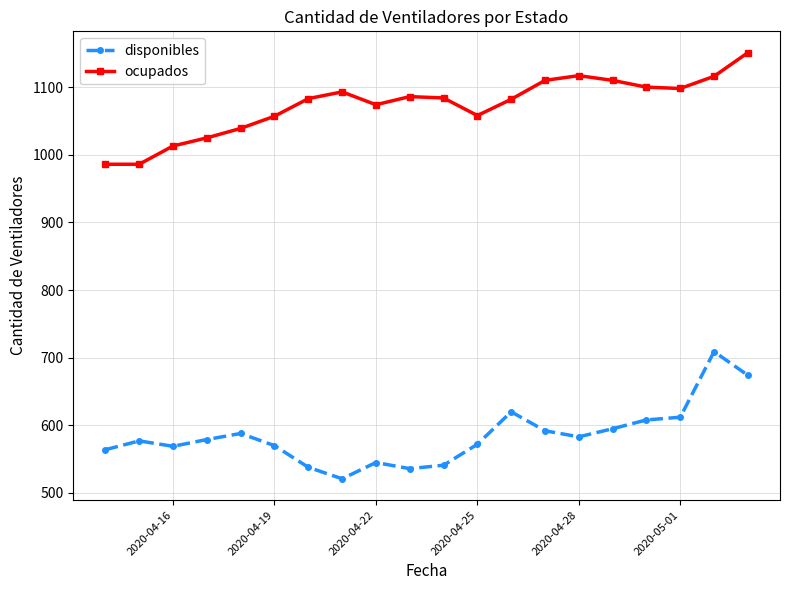

What is the smallest value displayed?

521